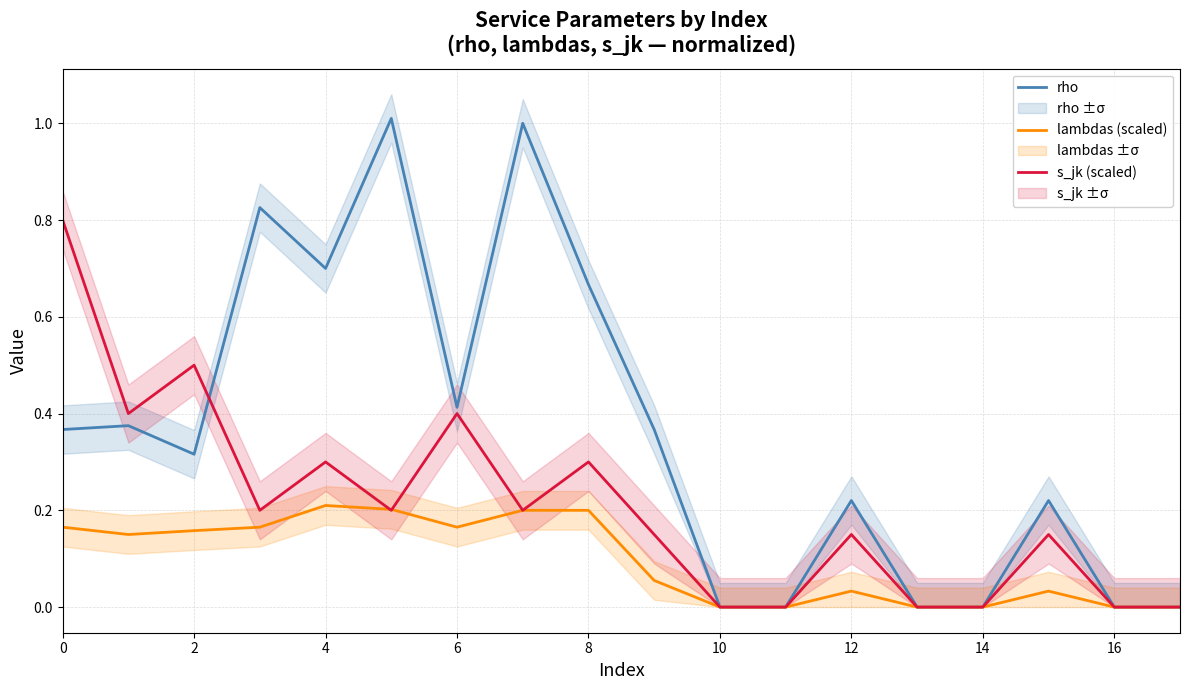

Is it true that lambdas (scaled) equals 0.2 at 2?

True